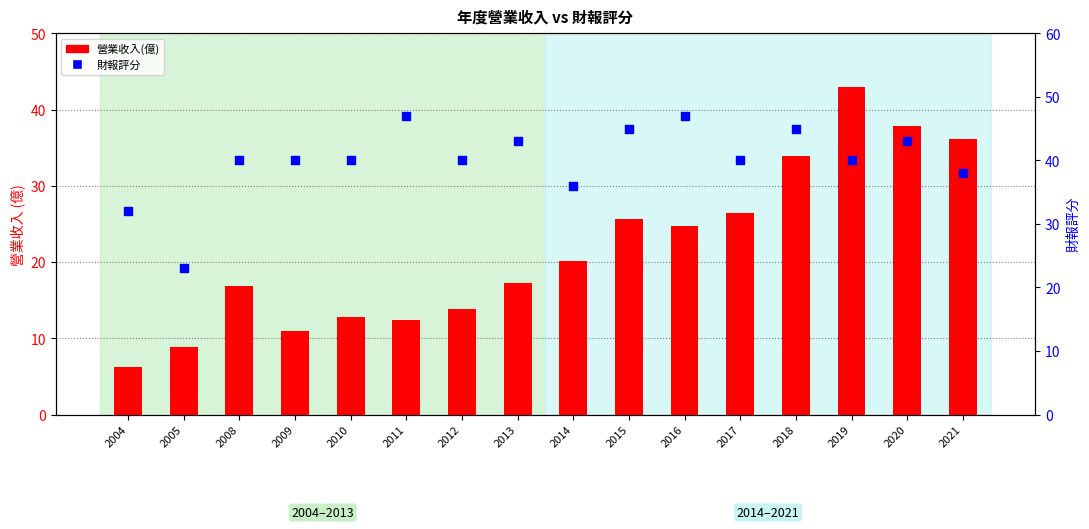

Which series contains the lowest Y value?

營業收入(億)